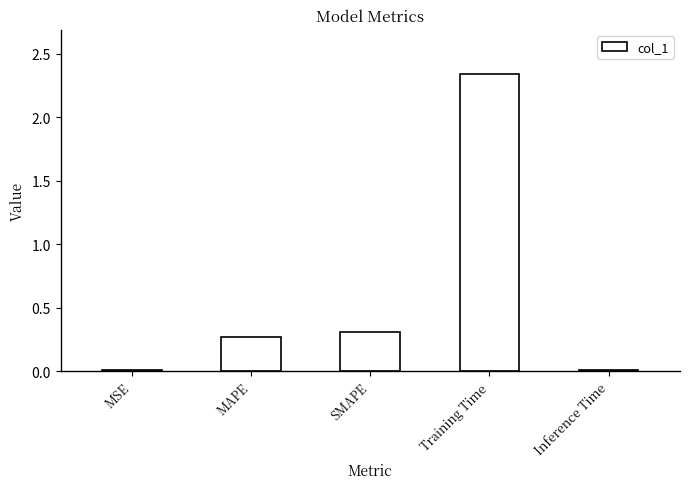

What is the sum of all values?

2.9